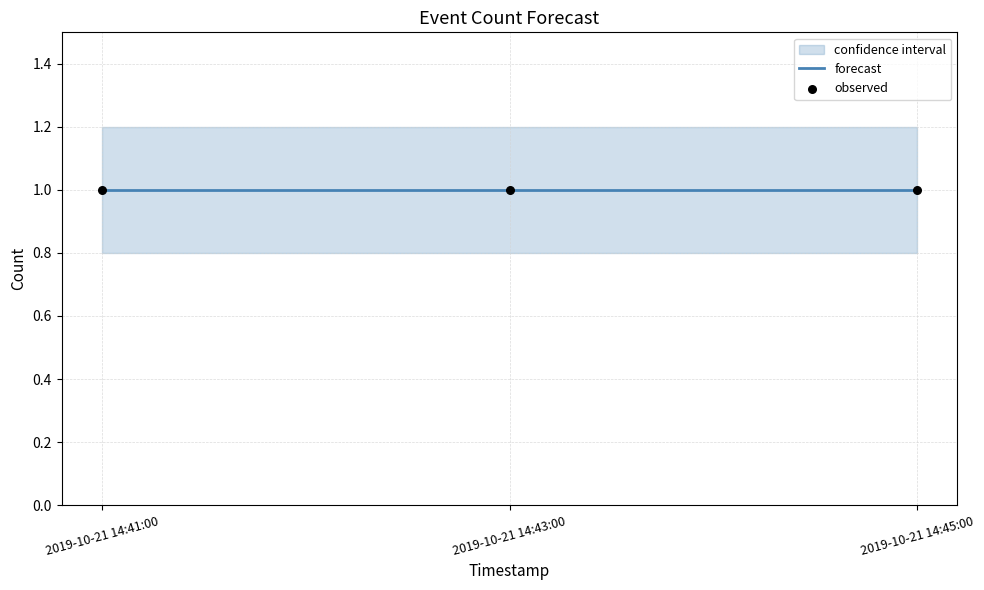

Which series reaches the minimum Y coordinate?

lower